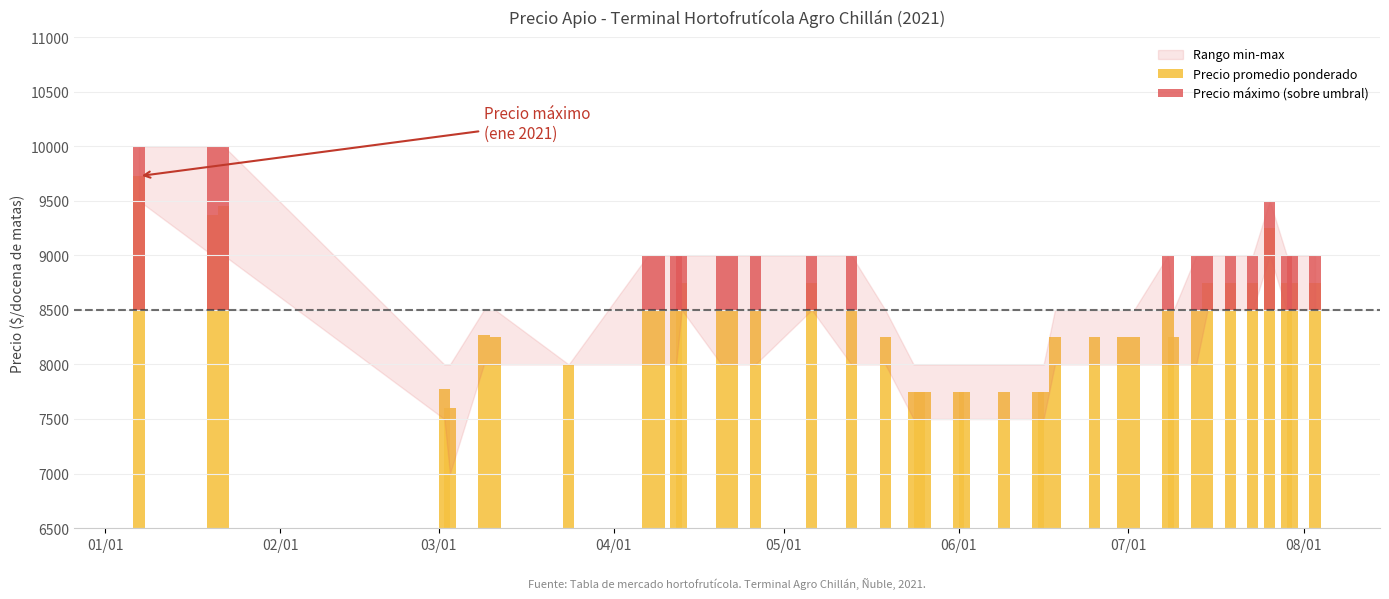

The value of Precio máximo (sobre umbral) at 06/01 is -1037. True or false?

False